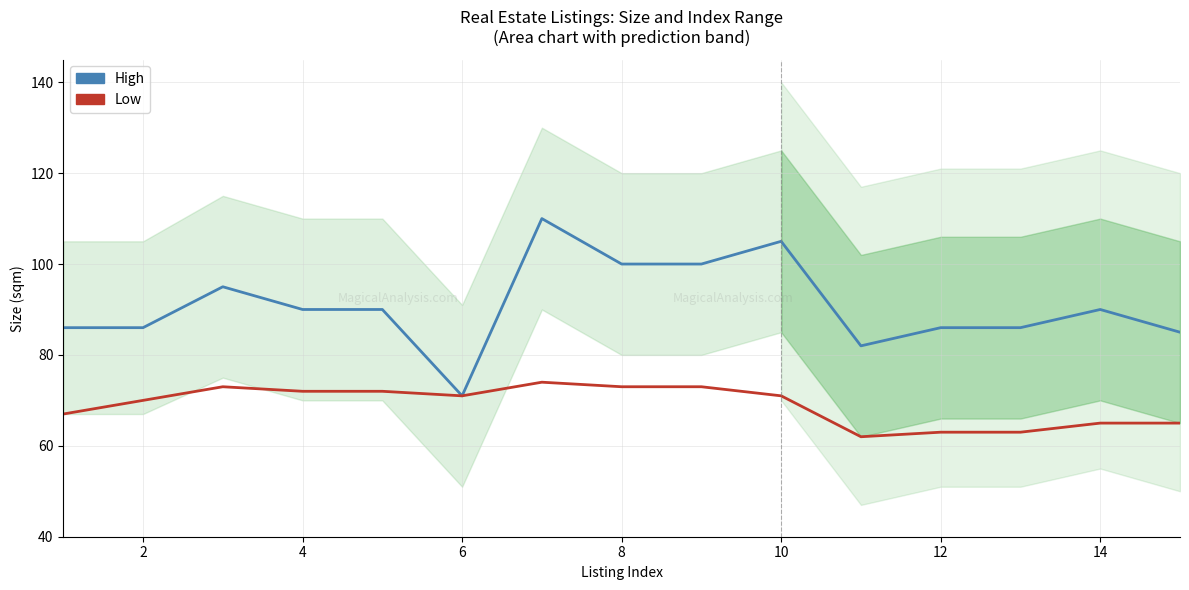

How many lines are shown in the chart?

2